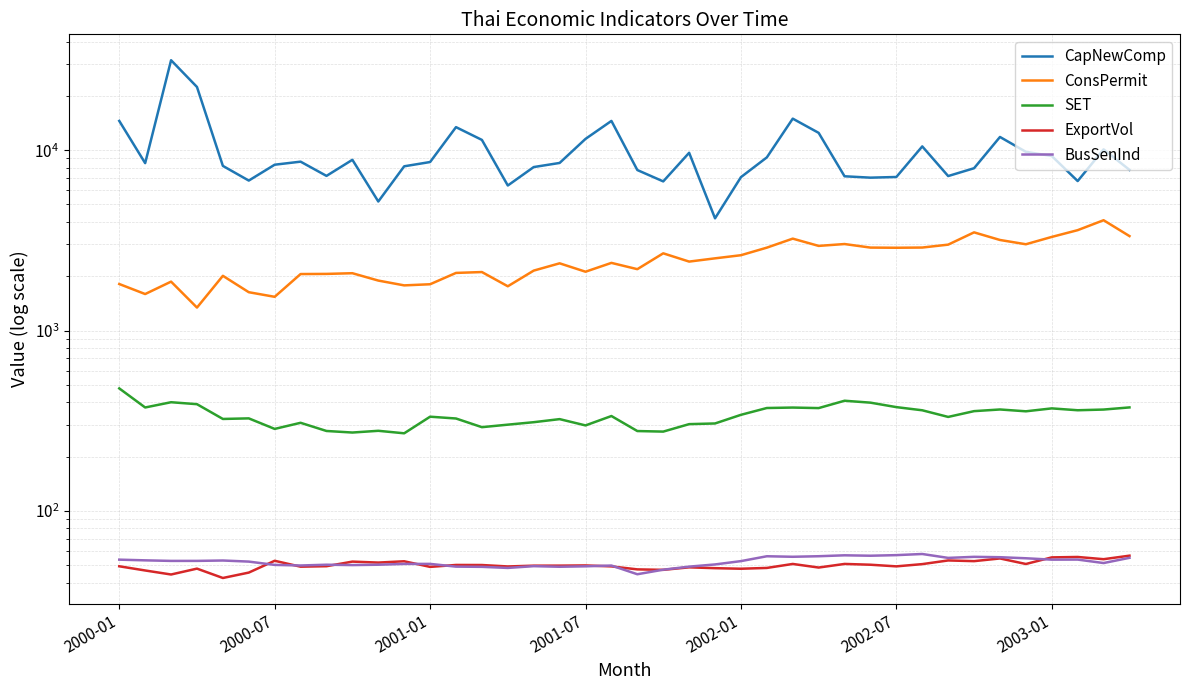

True or false: ConsPermit and CapNewComp cross at least once.

False